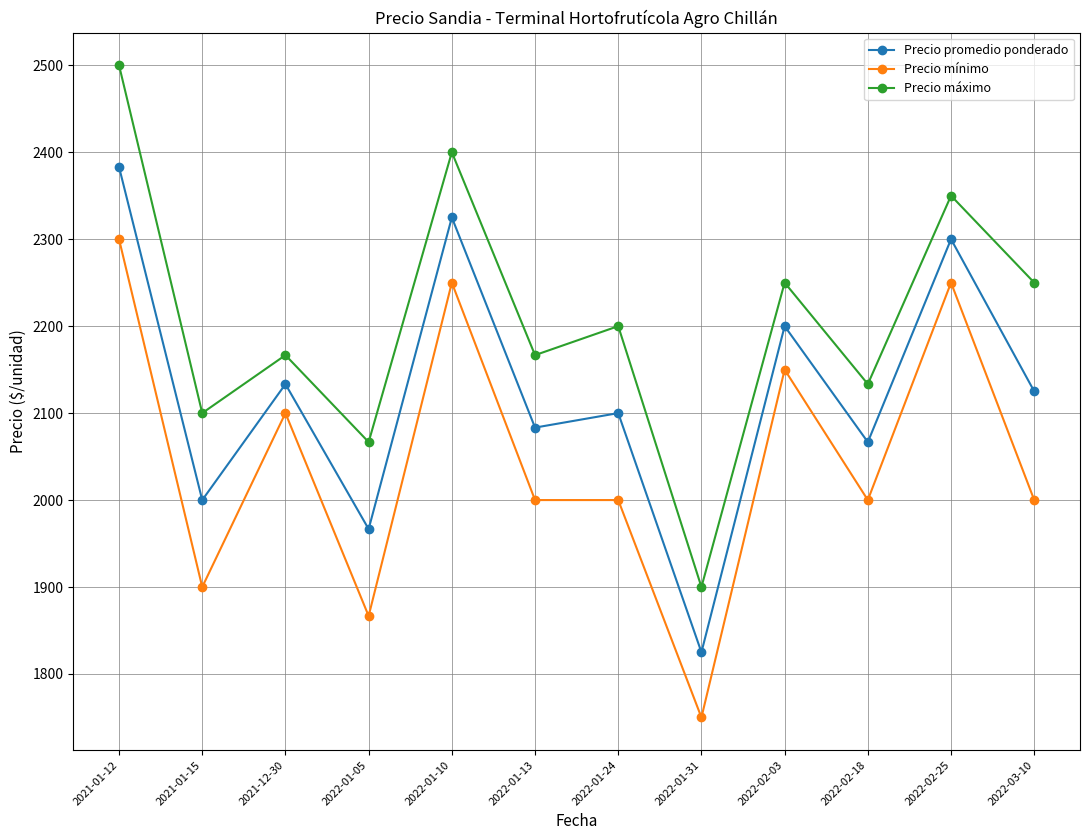

Reading right to left, what are all the values shown in this chart?

Precio promedio ponderado: 2022-03-10=2125.0	2022-02-25=2300.0	2022-02-18=2066.7	2022-02-03=2200.0	2022-01-31=1825.0	2022-01-24=2100.0	2022-01-13=2083.3	2022-01-10=2325.0	2022-01-05=1966.7	2021-12-30=2133.3	2021-01-15=2000.0	2021-01-12=2383.0
Precio mínimo: 2022-03-10=2000.0	2022-02-25=2250.0	2022-02-18=2000.0	2022-02-03=2150.0	2022-01-31=1750.0	2022-01-24=2000.0	2022-01-13=2000.0	2022-01-10=2250.0	2022-01-05=1866.7	2021-12-30=2100.0	2021-01-15=1900.0	2021-01-12=2300.0
Precio máximo: 2022-03-10=2250.0	2022-02-25=2350.0	2022-02-18=2133.3	2022-02-03=2250.0	2022-01-31=1900.0	2022-01-24=2200.0	2022-01-13=2166.7	2022-01-10=2400.0	2022-01-05=2066.7	2021-12-30=2166.7	2021-01-15=2100.0	2021-01-12=2500.0